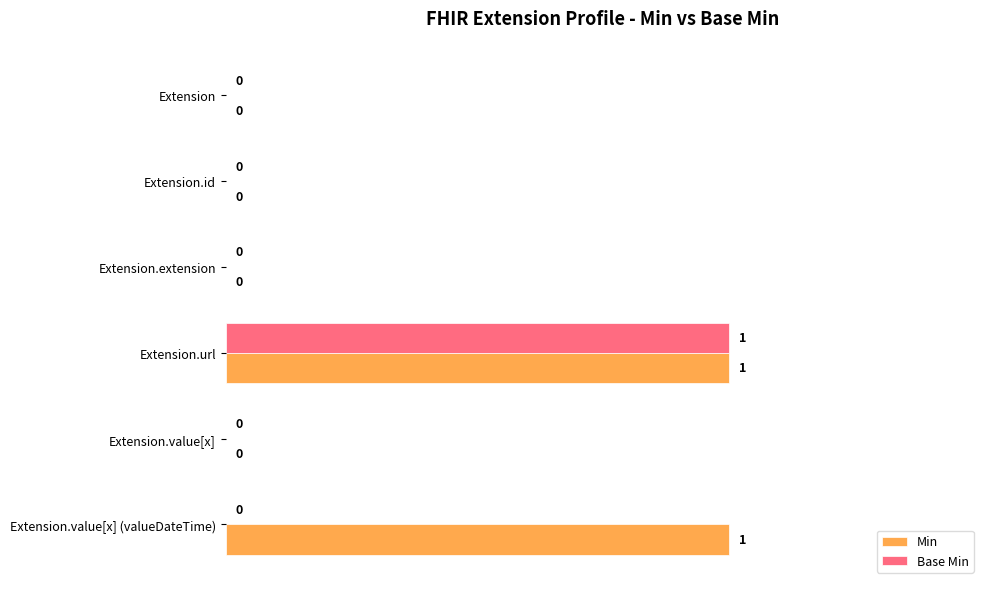

Which category has the highest value in the Base Min series?

Extension.url